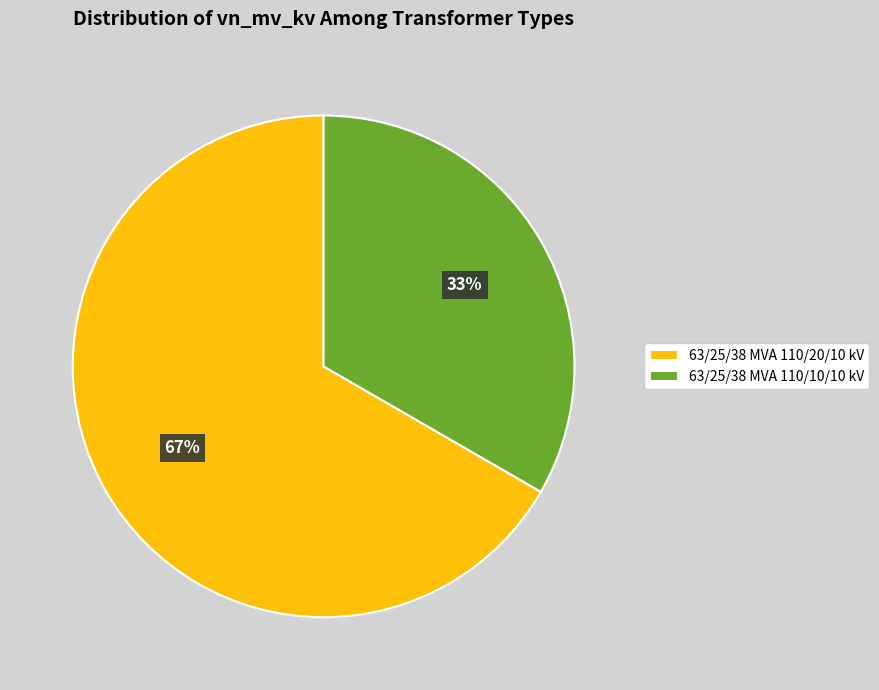

Rank the categories by value from lowest to highest.

63/25/38 MVA 110/10/10 kV, 63/25/38 MVA 110/20/10 kV